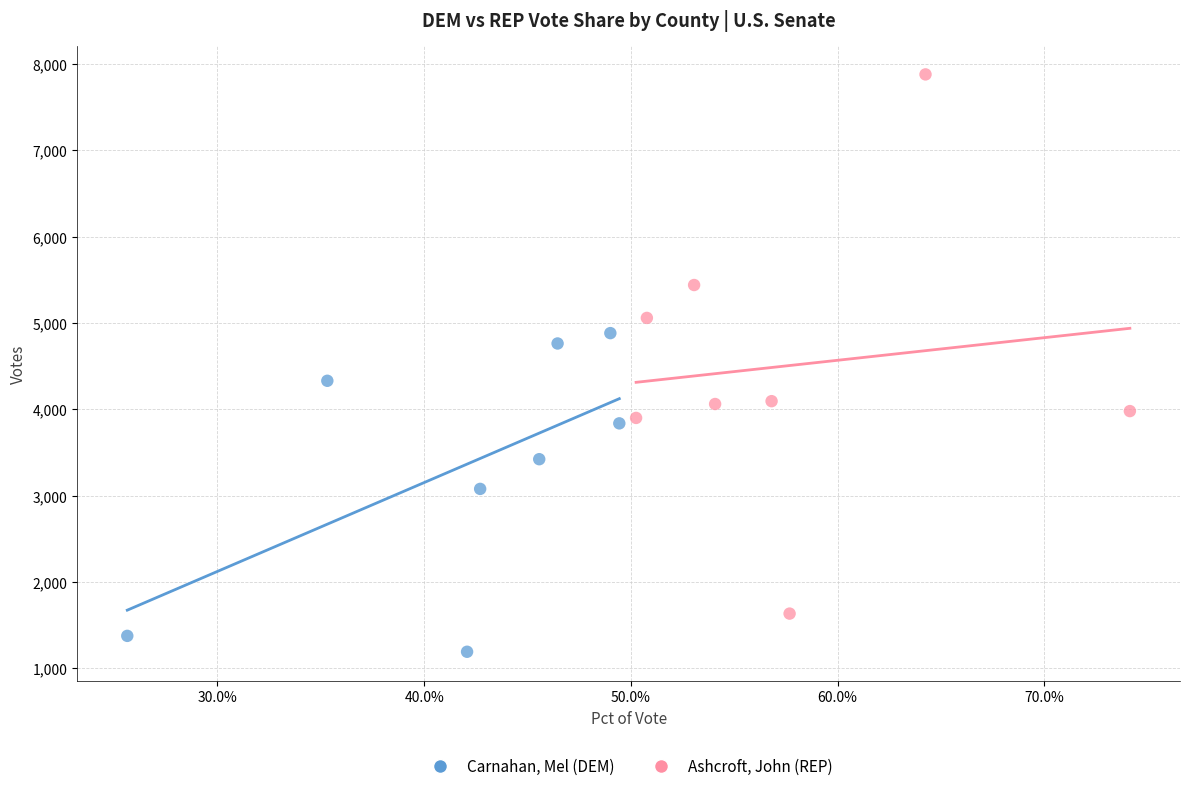

Which series reaches the minimum Y coordinate?

Carnahan, Mel (DEM)